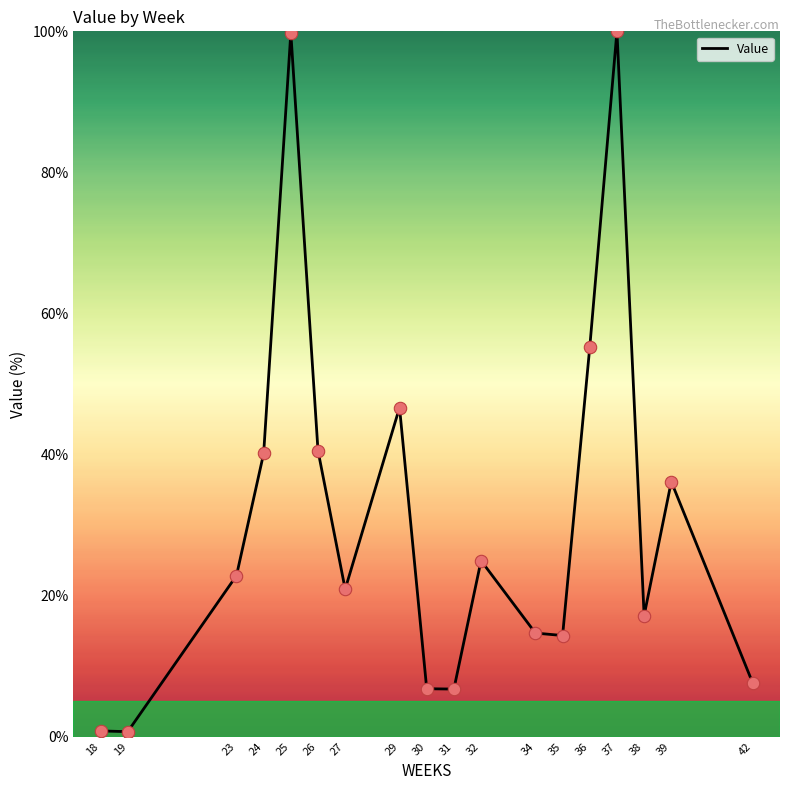

Which has a higher value, 25 or 24?

25